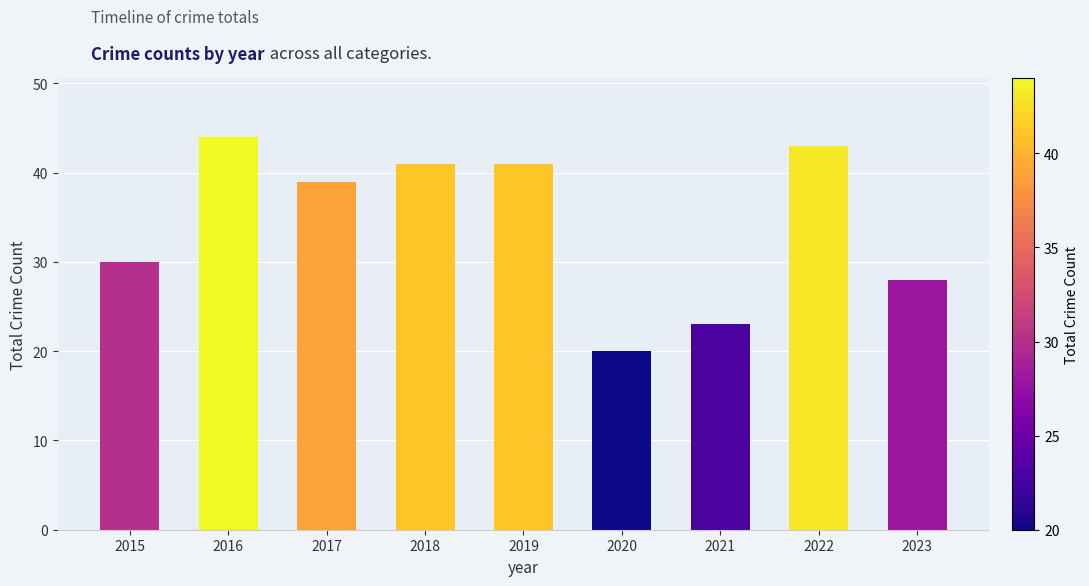

The chart shows a value of 65 at 2018. True or false?

False